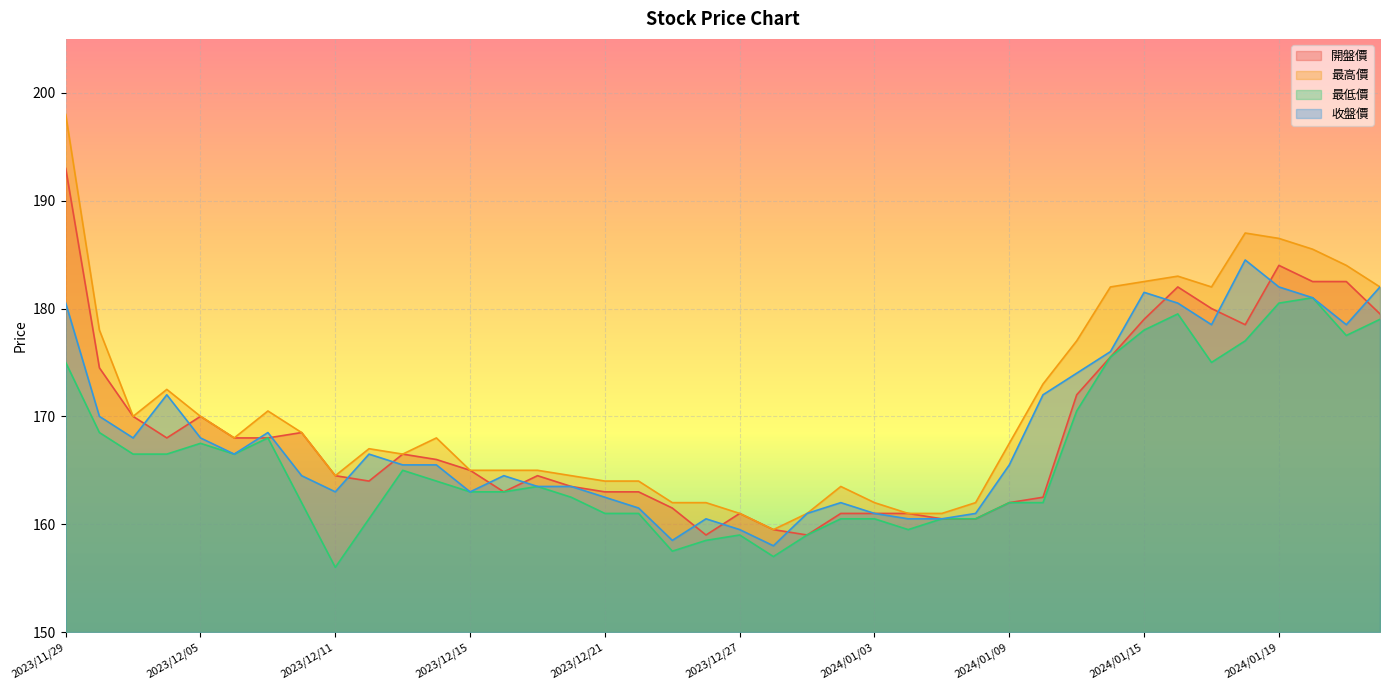

What is the sum of all 最低價 values?

6650.0